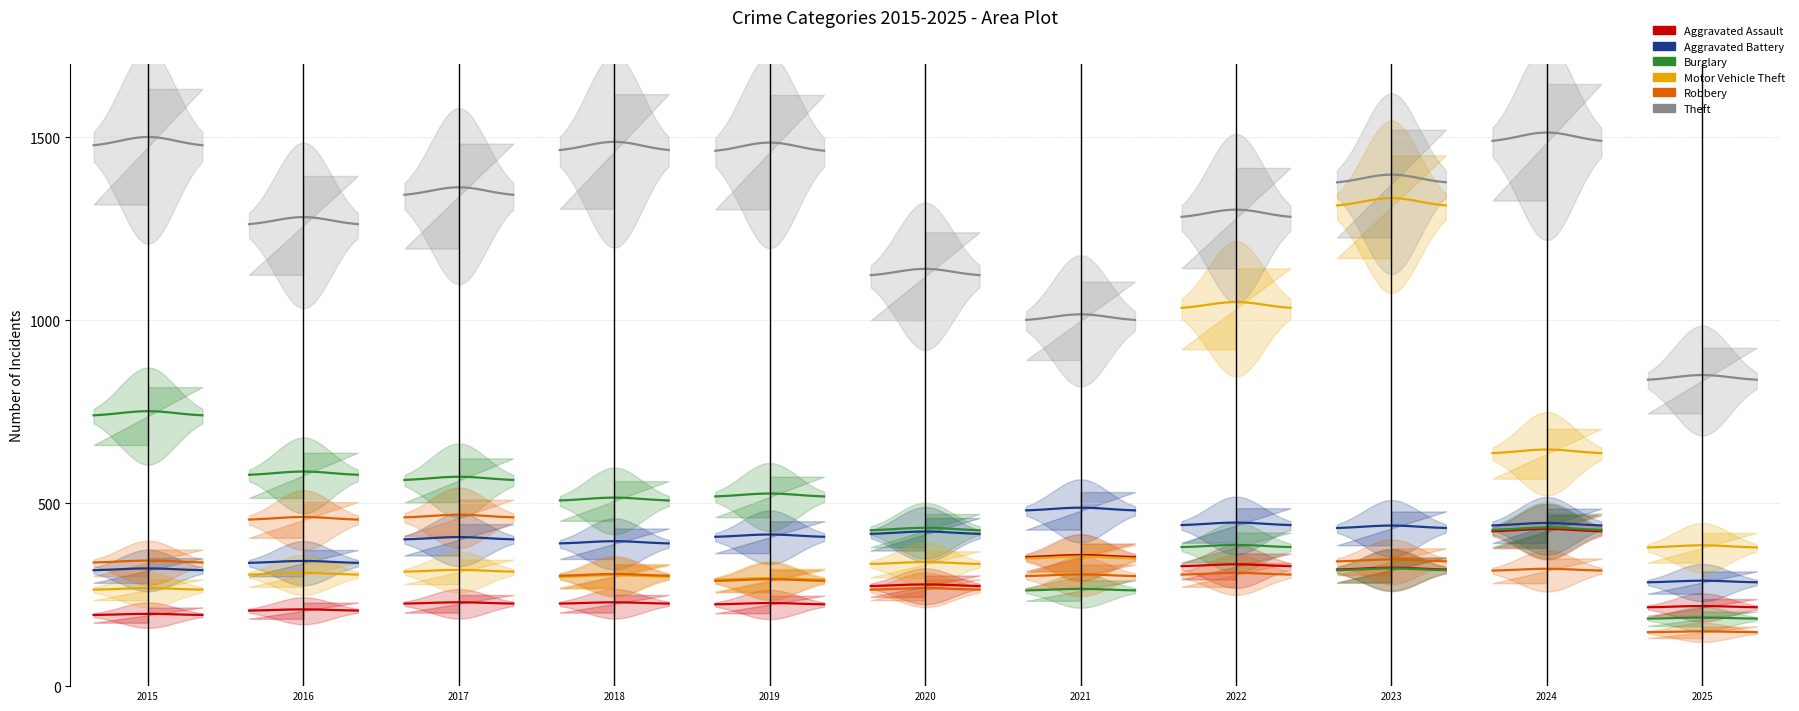

What are all the series names shown in the legend?

Aggravated Assault, Aggravated Battery, Burglary, Motor Vehicle Theft, Robbery, Theft